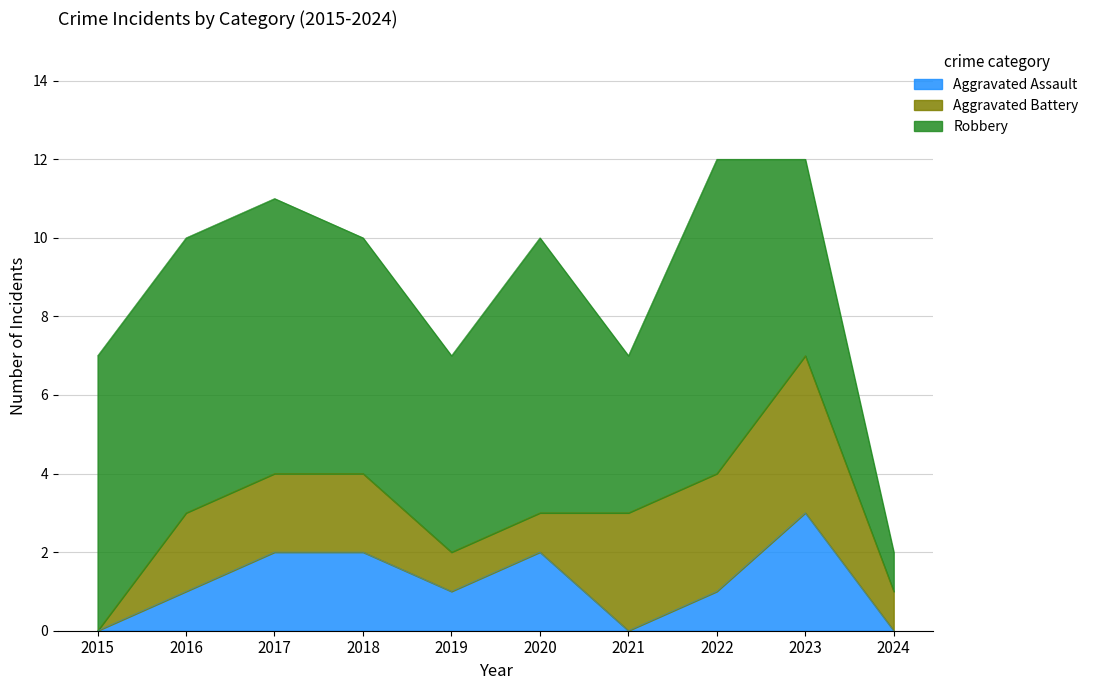

Which series changed the most between 2017 and 2021?

Robbery